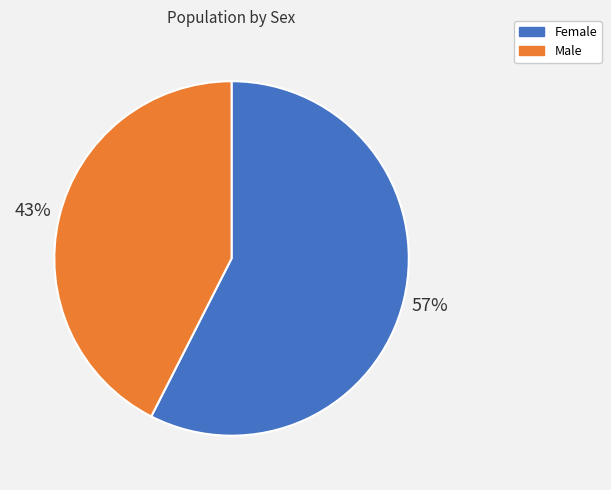

To the nearest percent, what is the average slice percentage?

50%